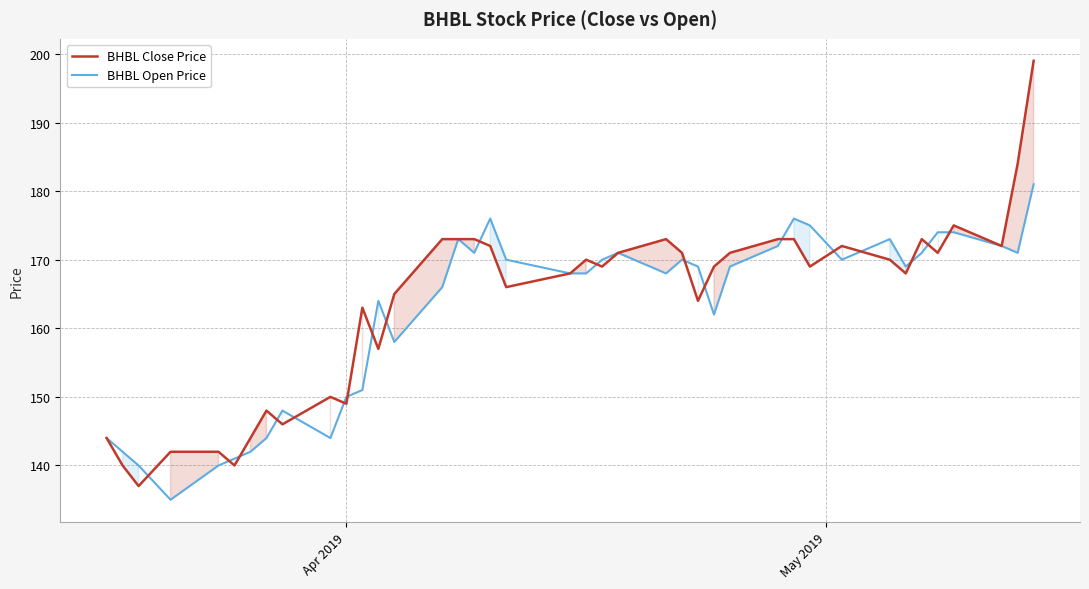

What is the difference between the maximum and minimum values in the BHBL Close Price series?

62